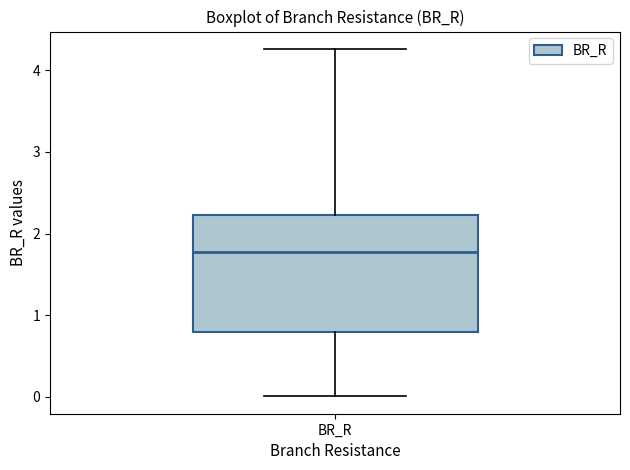

Read this box plot against the y-axis: the position of the median line, the range covered by the box, and the ends of both whiskers. The values are not printed on the chart, so give them approximately, as read against the axis.

median 1.8, box 0.8 to 2.2, whiskers 0.0 to 4.3